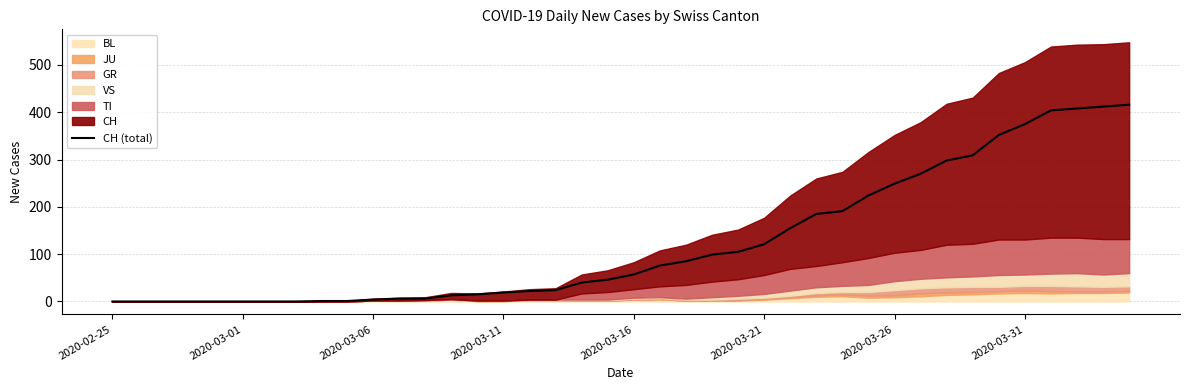

How many data points are less than 57?

20